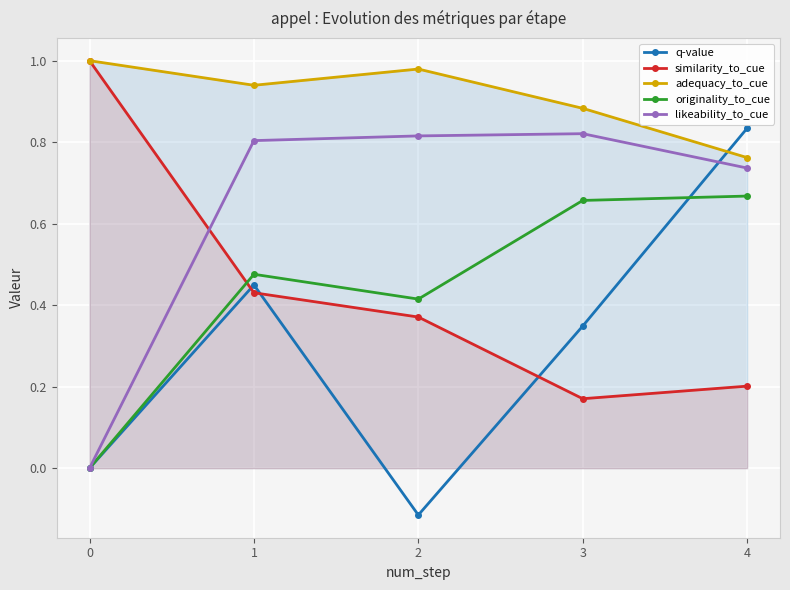

The value of likeability_to_cue at 0 is 0.0. True or false?

True